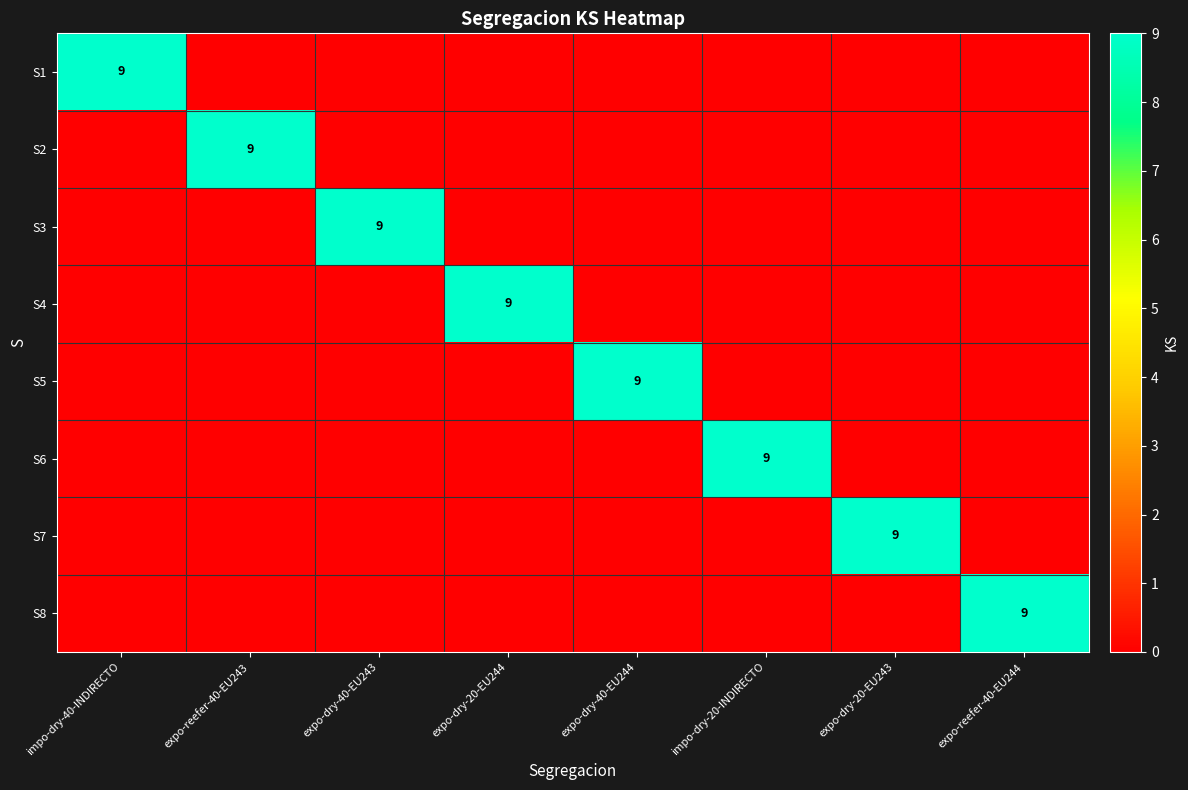

At how many categories does at least one series exceed 2?

8